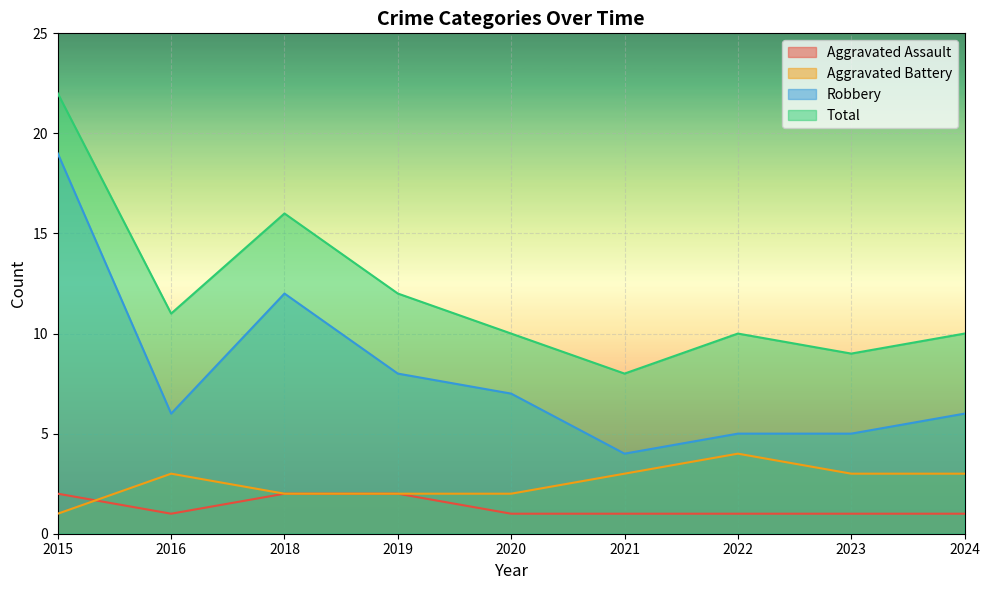

The value of Aggravated Battery at 2020 is 2. True or false?

True